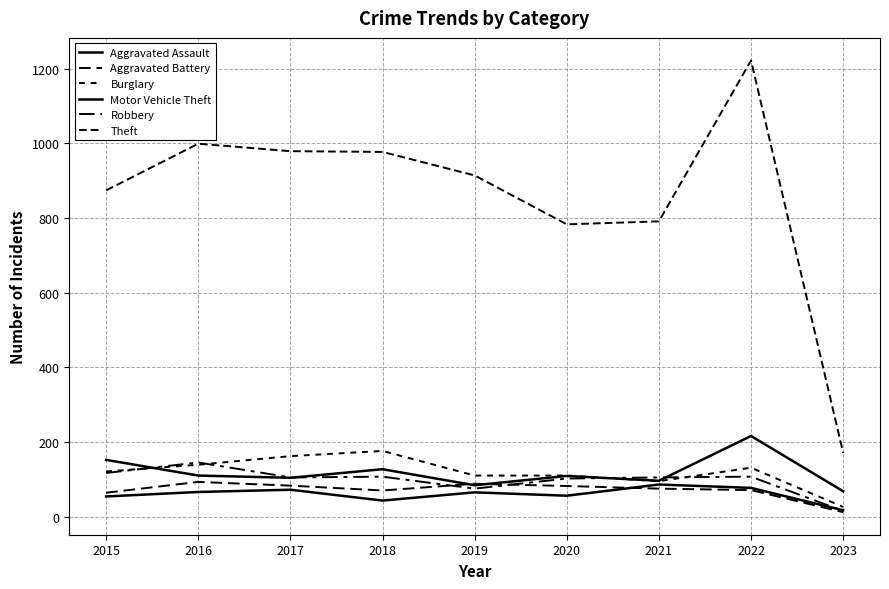

Is this an area chart (filled region under the line)?

No